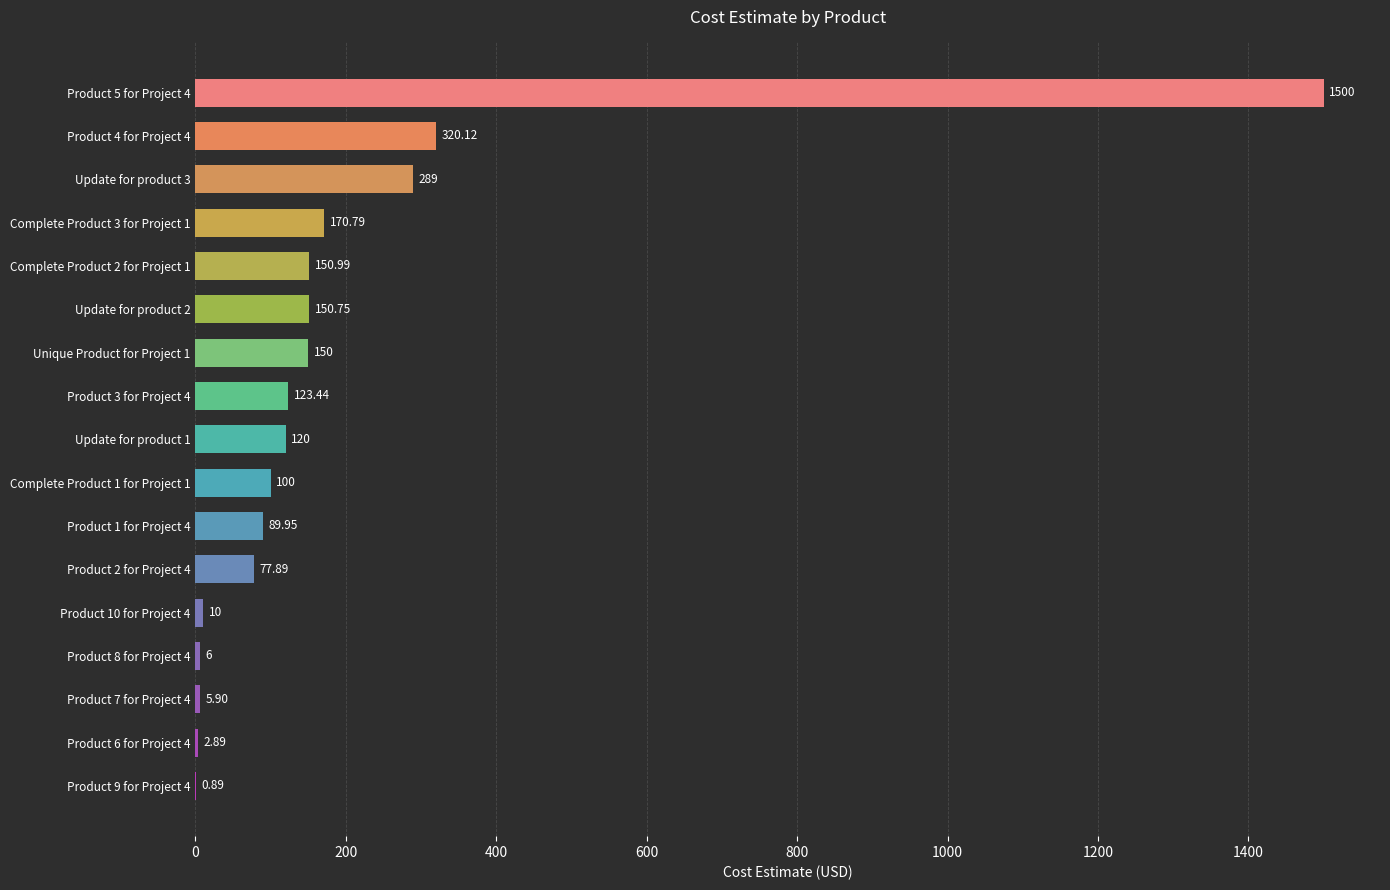

Which has a higher value, Product 7 for Project 4 or Complete Product 2 for Project 1?

Complete Product 2 for Project 1